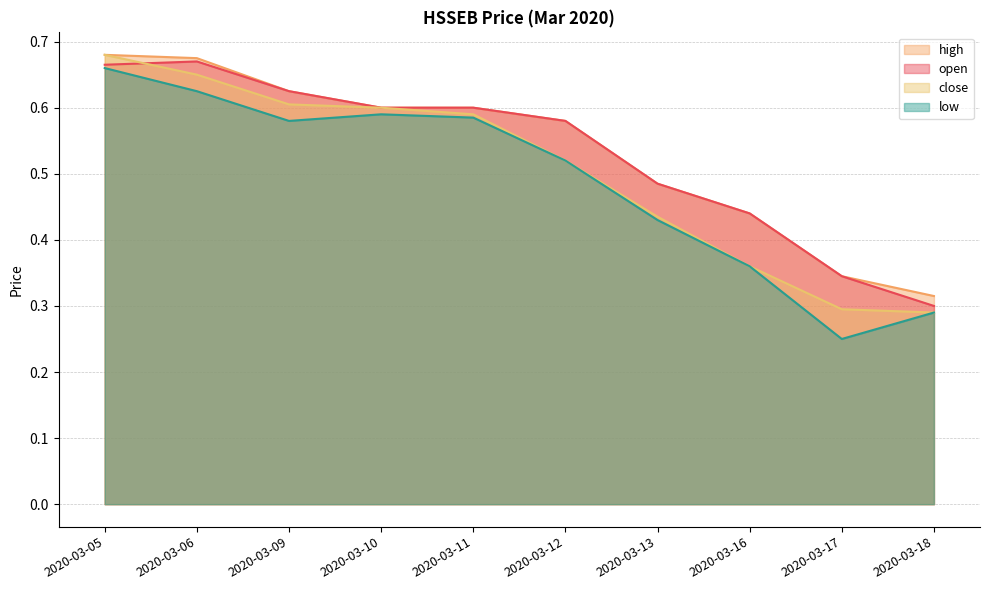

How many interior local valleys does the low series have?

2